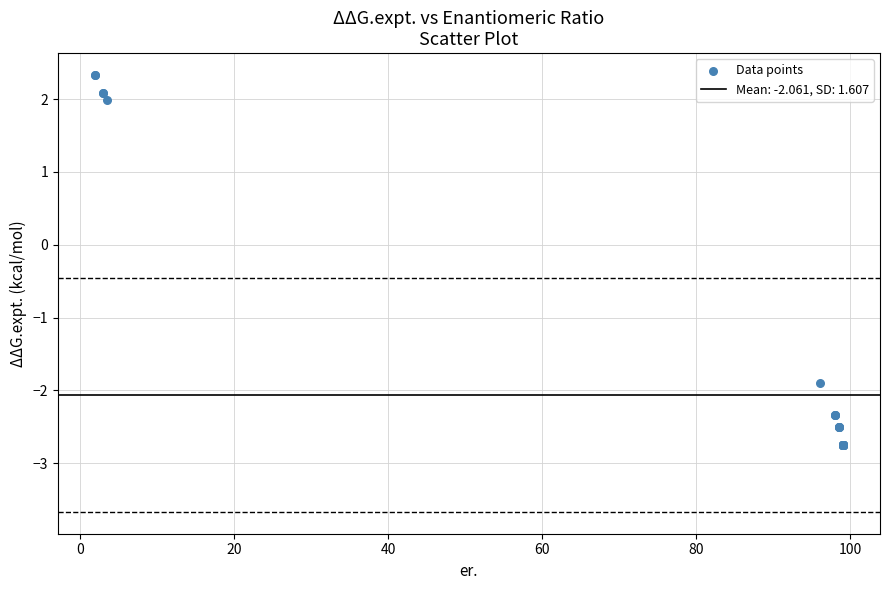

What Y value in the scatter plot is closest to 0?

-1.9